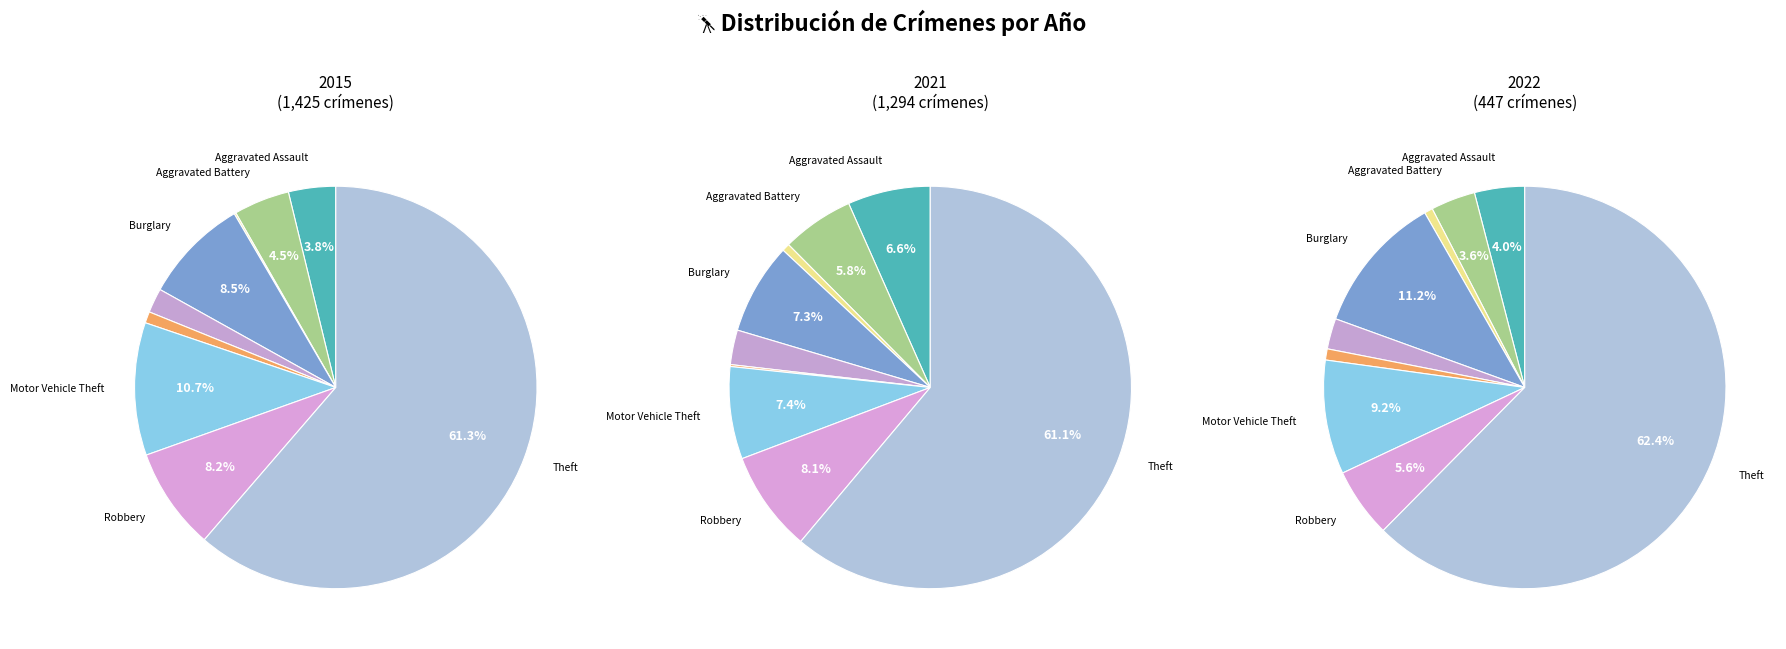

To the nearest percent, what is the combined percentage of Criminal Sexual Assault and Robbery?

10%